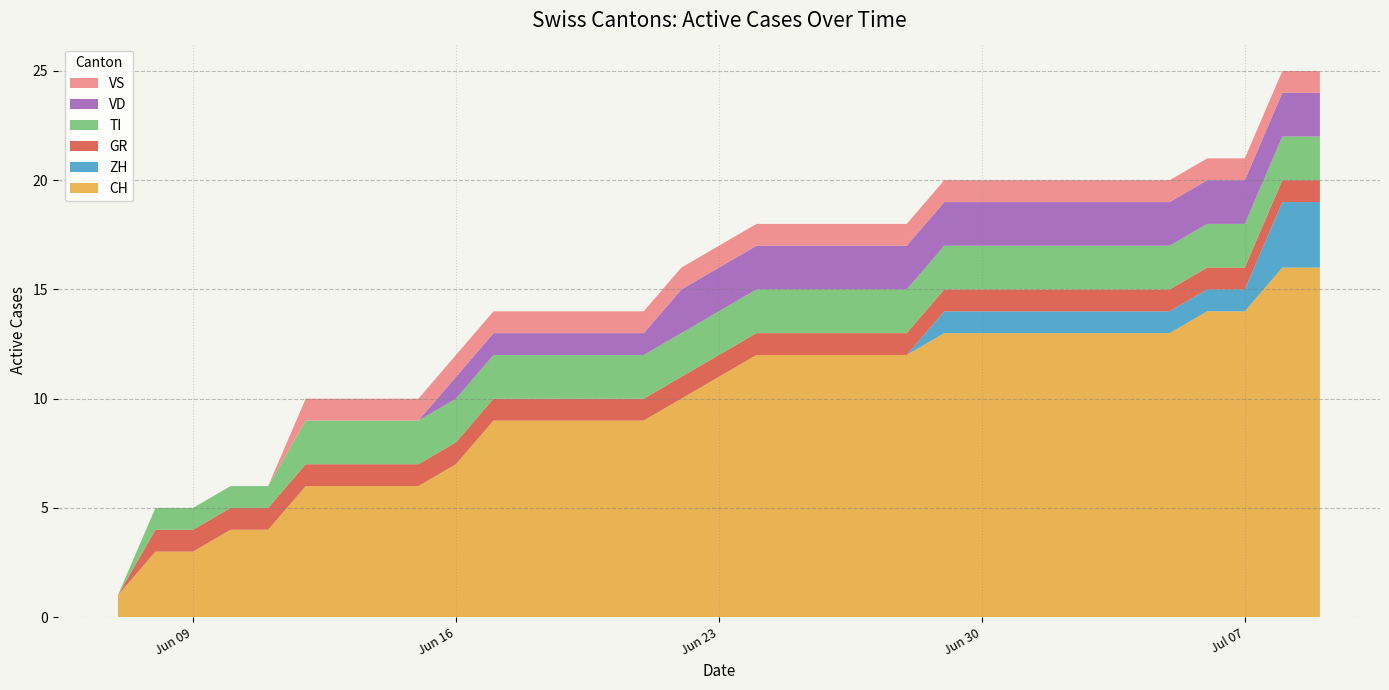

Reading left to right, list all the values displayed in this chart.

CH: 2020-06-07=1	2020-06-08=3	2020-06-09=3	2020-06-10=4	2020-06-11=4	2020-06-12=6	2020-06-13=6	2020-06-14=6	2020-06-15=6	2020-06-16=7	2020-06-17=9	2020-06-18=9	2020-06-19=9	2020-06-20=9	2020-06-21=9	2020-06-22=10	2020-06-23=11	2020-06-24=12	2020-06-25=12	2020-06-26=12	2020-06-27=12	2020-06-28=12	2020-06-29=13	2020-06-30=13	2020-07-01=13	2020-07-02=13	2020-07-03=13	2020-07-04=13	2020-07-05=13	2020-07-06=14	2020-07-07=14	2020-07-08=16	2020-07-09=16
ZH: 2020-06-07=0	2020-06-08=0	2020-06-09=0	2020-06-10=0	2020-06-11=0	2020-06-12=0	2020-06-13=0	2020-06-14=0	2020-06-15=0	2020-06-16=0	2020-06-17=0	2020-06-18=0	2020-06-19=0	2020-06-20=0	2020-06-21=0	2020-06-22=0	2020-06-23=0	2020-06-24=0	2020-06-25=0	2020-06-26=0	2020-06-27=0	2020-06-28=0	2020-06-29=1	2020-06-30=1	2020-07-01=1	2020-07-02=1	2020-07-03=1	2020-07-04=1	2020-07-05=1	2020-07-06=1	2020-07-07=1	2020-07-08=3	2020-07-09=3
GR: 2020-06-07=0	2020-06-08=1	2020-06-09=1	2020-06-10=1	2020-06-11=1	2020-06-12=1	2020-06-13=1	2020-06-14=1	2020-06-15=1	2020-06-16=1	2020-06-17=1	2020-06-18=1	2020-06-19=1	2020-06-20=1	2020-06-21=1	2020-06-22=1	2020-06-23=1	2020-06-24=1	2020-06-25=1	2020-06-26=1	2020-06-27=1	2020-06-28=1	2020-06-29=1	2020-06-30=1	2020-07-01=1	2020-07-02=1	2020-07-03=1	2020-07-04=1	2020-07-05=1	2020-07-06=1	2020-07-07=1	2020-07-08=1	2020-07-09=1
TI: 2020-06-07=0	2020-06-08=1	2020-06-09=1	2020-06-10=1	2020-06-11=1	2020-06-12=2	2020-06-13=2	2020-06-14=2	2020-06-15=2	2020-06-16=2	2020-06-17=2	2020-06-18=2	2020-06-19=2	2020-06-20=2	2020-06-21=2	2020-06-22=2	2020-06-23=2	2020-06-24=2	2020-06-25=2	2020-06-26=2	2020-06-27=2	2020-06-28=2	2020-06-29=2	2020-06-30=2	2020-07-01=2	2020-07-02=2	2020-07-03=2	2020-07-04=2	2020-07-05=2	2020-07-06=2	2020-07-07=2	2020-07-08=2	2020-07-09=2
VD: 2020-06-07=0	2020-06-08=0	2020-06-09=0	2020-06-10=0	2020-06-11=0	2020-06-12=0	2020-06-13=0	2020-06-14=0	2020-06-15=0	2020-06-16=1	2020-06-17=1	2020-06-18=1	2020-06-19=1	2020-06-20=1	2020-06-21=1	2020-06-22=2	2020-06-23=2	2020-06-24=2	2020-06-25=2	2020-06-26=2	2020-06-27=2	2020-06-28=2	2020-06-29=2	2020-06-30=2	2020-07-01=2	2020-07-02=2	2020-07-03=2	2020-07-04=2	2020-07-05=2	2020-07-06=2	2020-07-07=2	2020-07-08=2	2020-07-09=2
VS: 2020-06-07=0	2020-06-08=0	2020-06-09=0	2020-06-10=0	2020-06-11=0	2020-06-12=1	2020-06-13=1	2020-06-14=1	2020-06-15=1	2020-06-16=1	2020-06-17=1	2020-06-18=1	2020-06-19=1	2020-06-20=1	2020-06-21=1	2020-06-22=1	2020-06-23=1	2020-06-24=1	2020-06-25=1	2020-06-26=1	2020-06-27=1	2020-06-28=1	2020-06-29=1	2020-06-30=1	2020-07-01=1	2020-07-02=1	2020-07-03=1	2020-07-04=1	2020-07-05=1	2020-07-06=1	2020-07-07=1	2020-07-08=1	2020-07-09=1